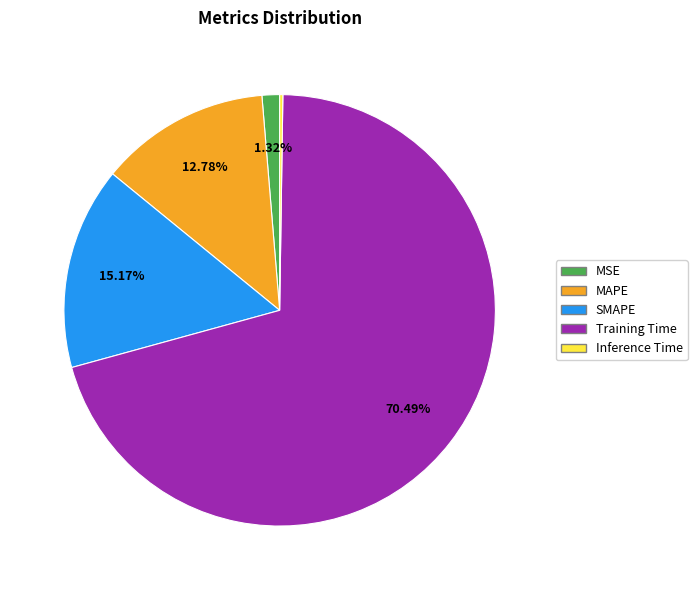

What is the largest slice in the pie chart?

Training Time